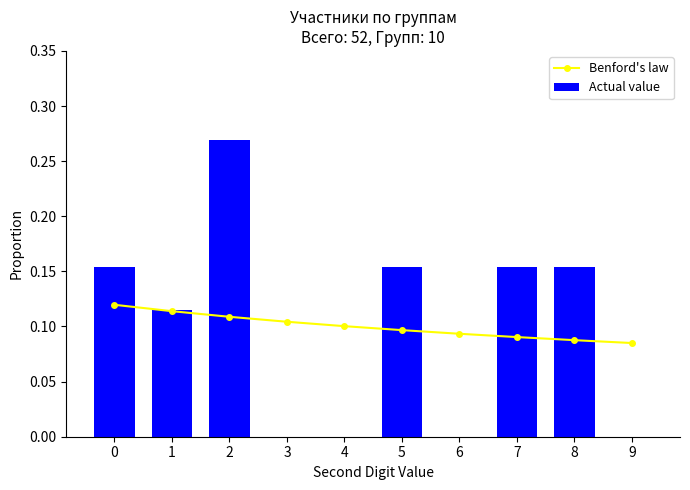

What is the sum of all Actual value values?

1.0